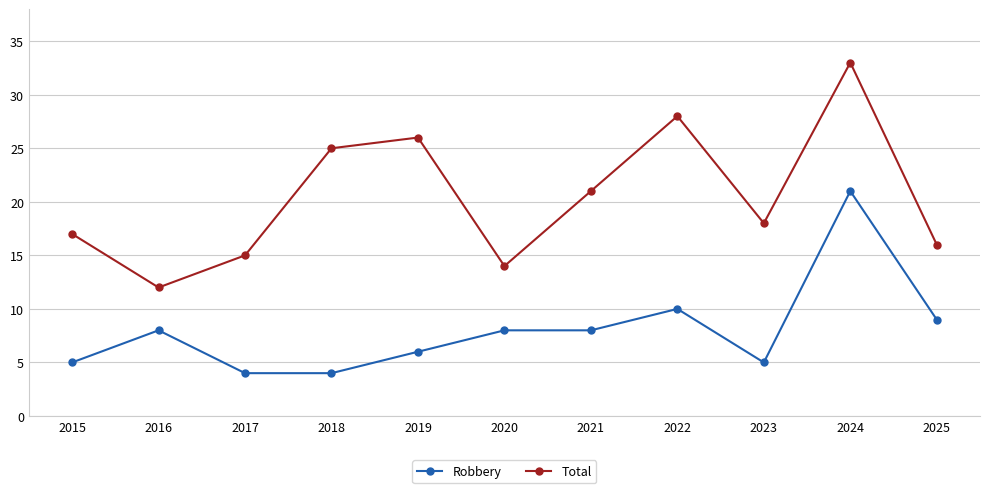

How many values in the Total series are below 18?

5